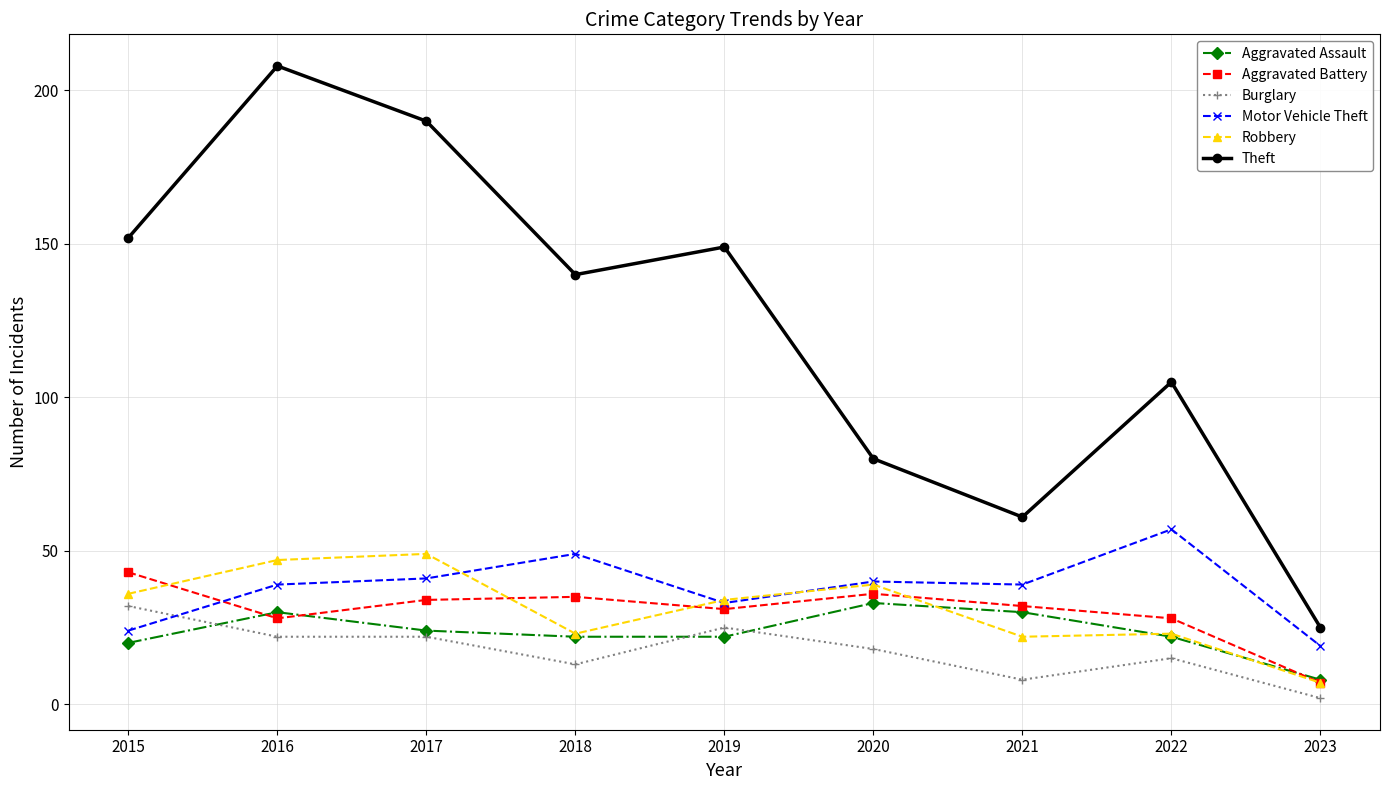

What are all the series names shown in the legend?

Aggravated Assault, Aggravated Battery, Burglary, Motor Vehicle Theft, Robbery, Theft